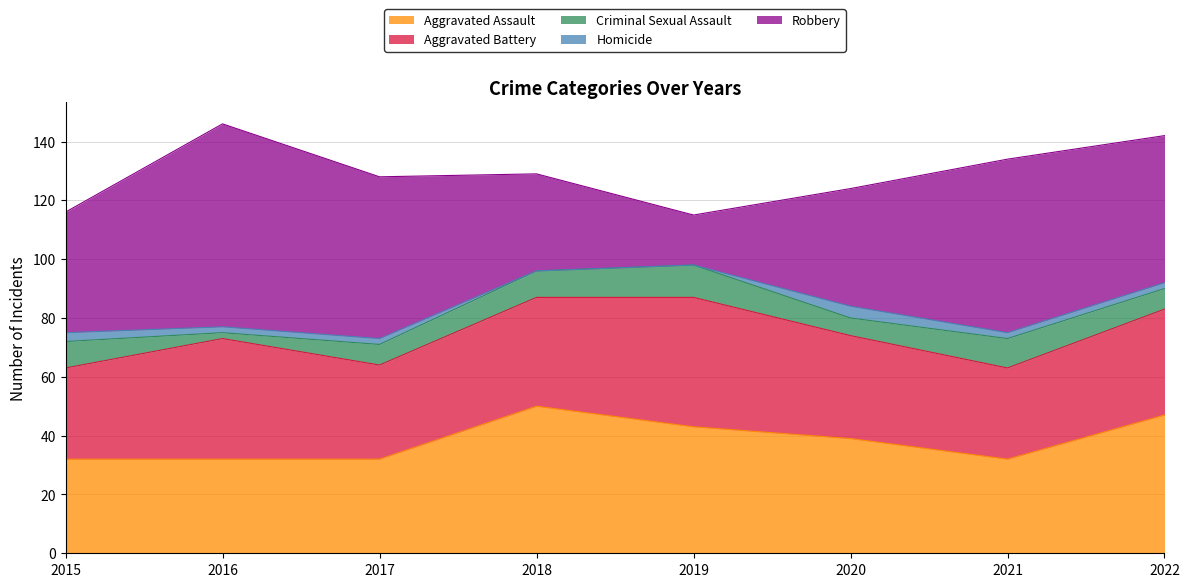

Which category has the lowest value in the Aggravated Assault series?

2015